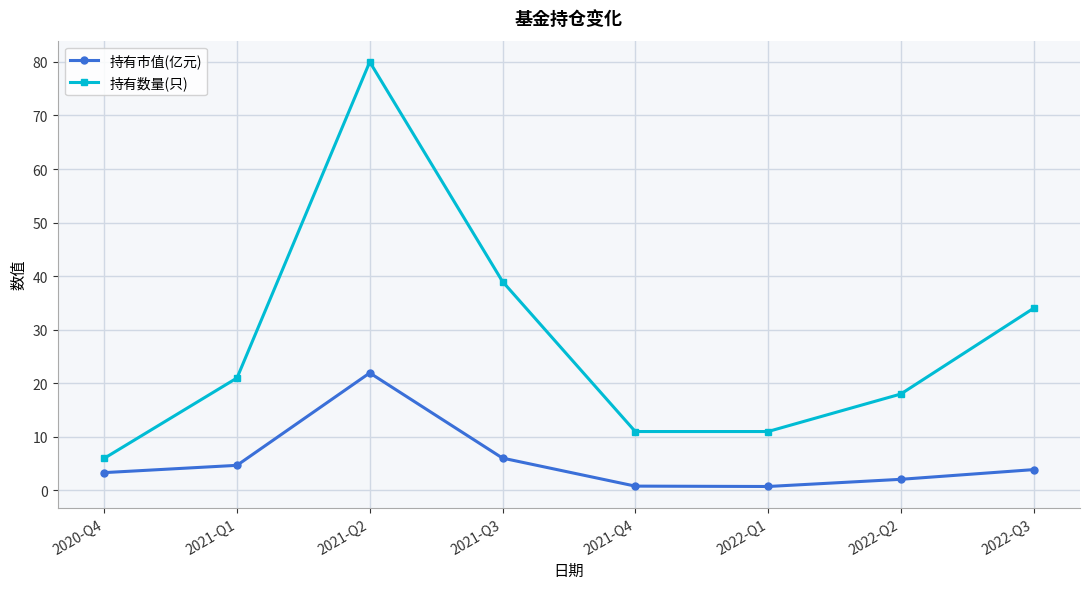

True or false: 持有市值(亿元) has more than 0 interior local peaks.

True